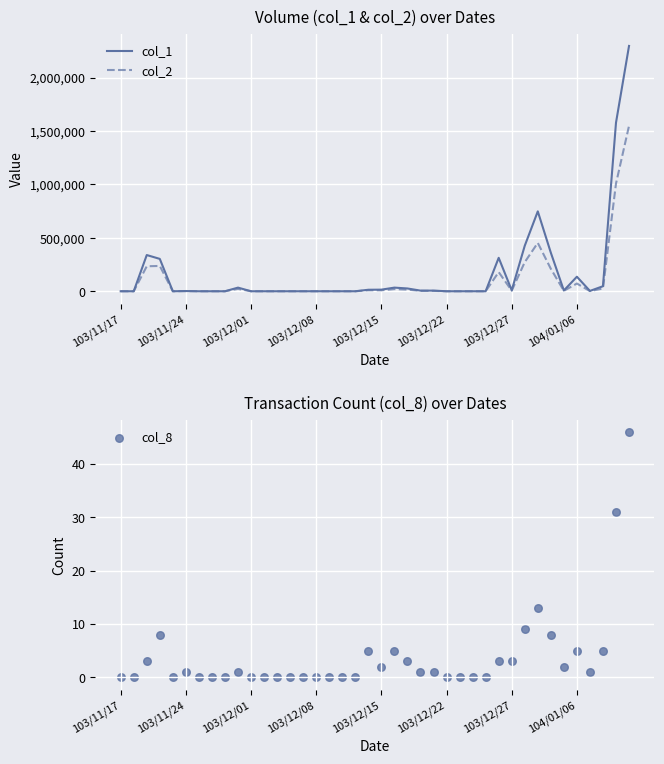

What is the total value across all series at 39?

3846026